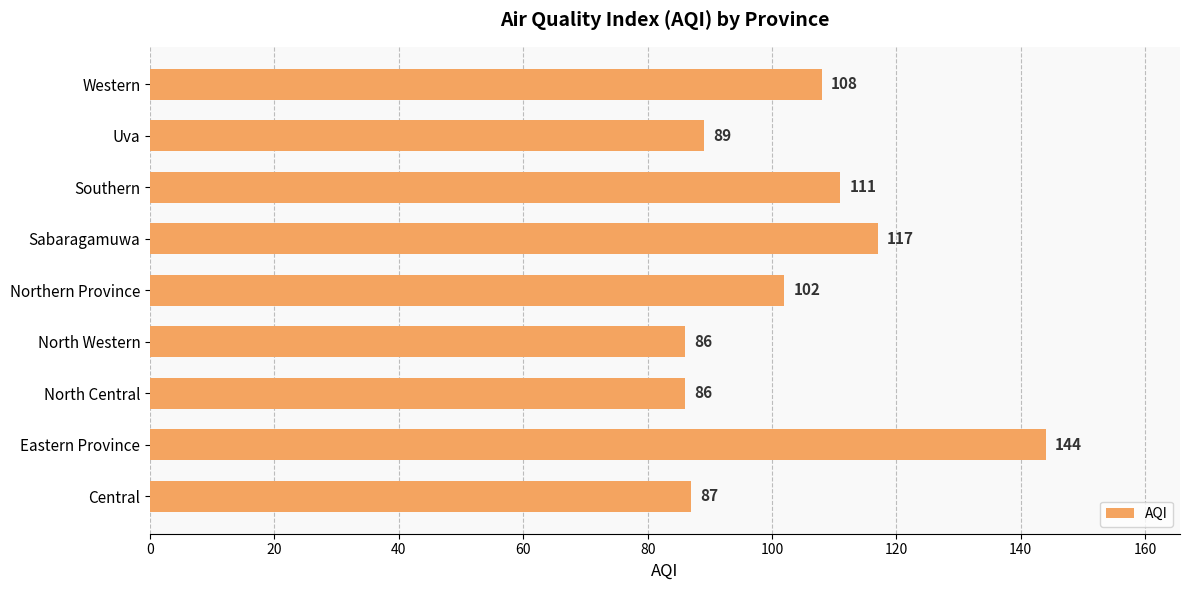

True or false: the data shows 196 at Southern.

False